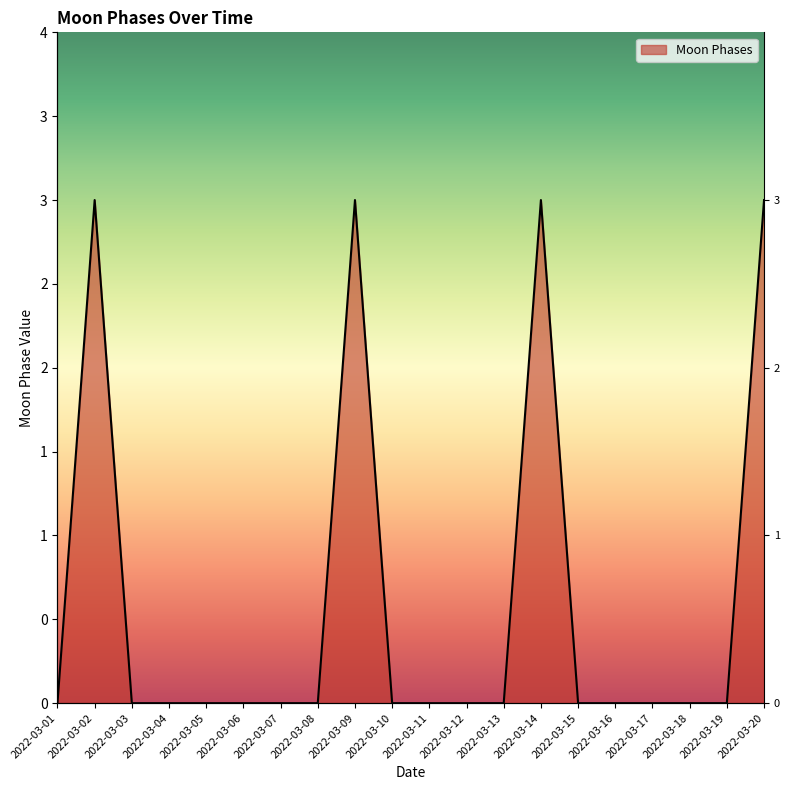

What is the difference between the maximum and minimum values?

3